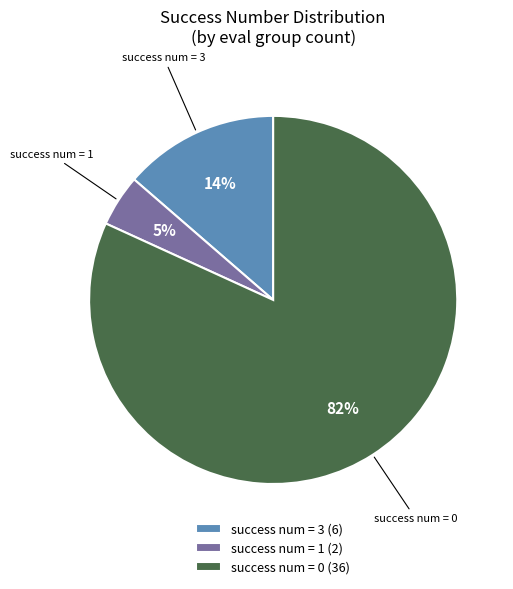

Between success num = 1 and success num = 3, which is larger?

success num = 3